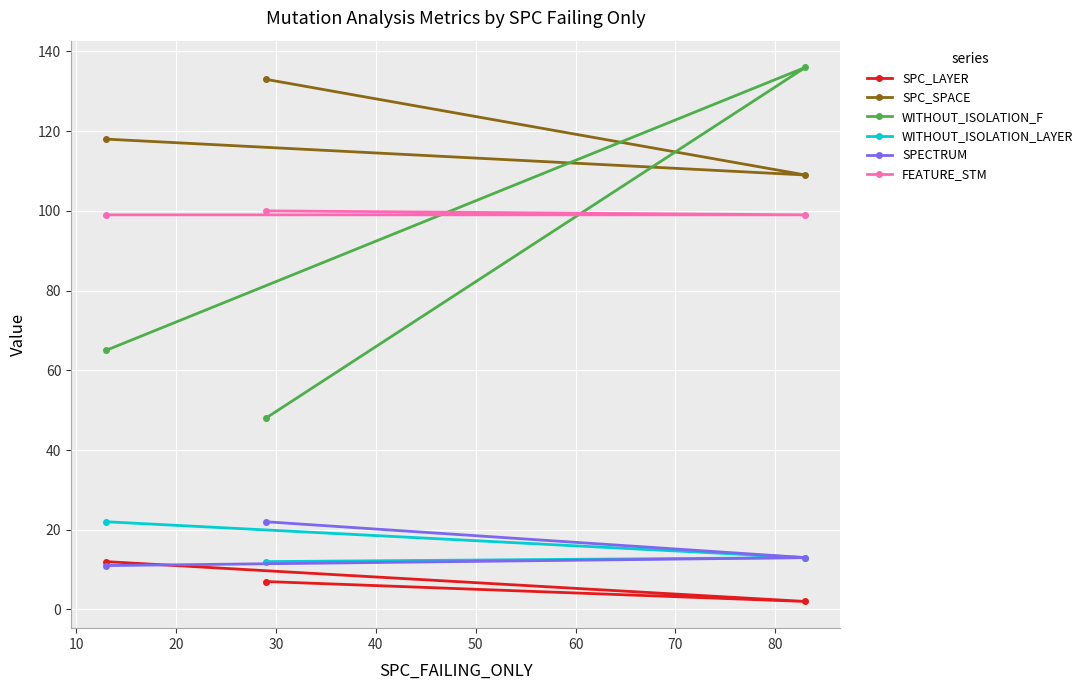

Reading right to left, transcribe all the data shown in this chart.

SPC_LAYER: 2	7	12
SPC_SPACE: 109	133	118
WITHOUT_ISOLATION_F: 136	48	65
WITHOUT_ISOLATION_LAYER: 13	12	22
SPECTRUM: 13	22	11
FEATURE_STM: 99	100	99